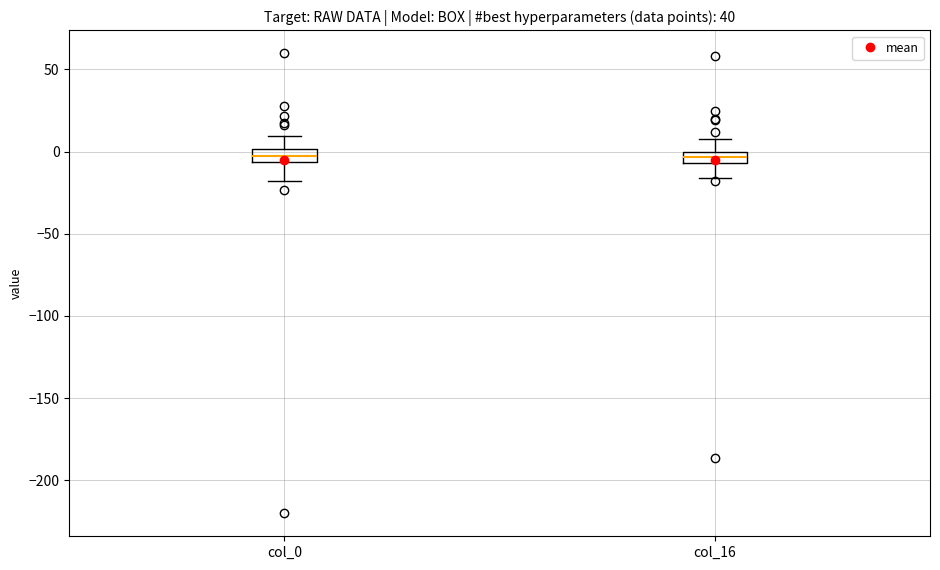

Where is the upper edge of the box for col_0 on the y-axis? The values are not printed on the chart, so give them approximately, as read against the axis.

0